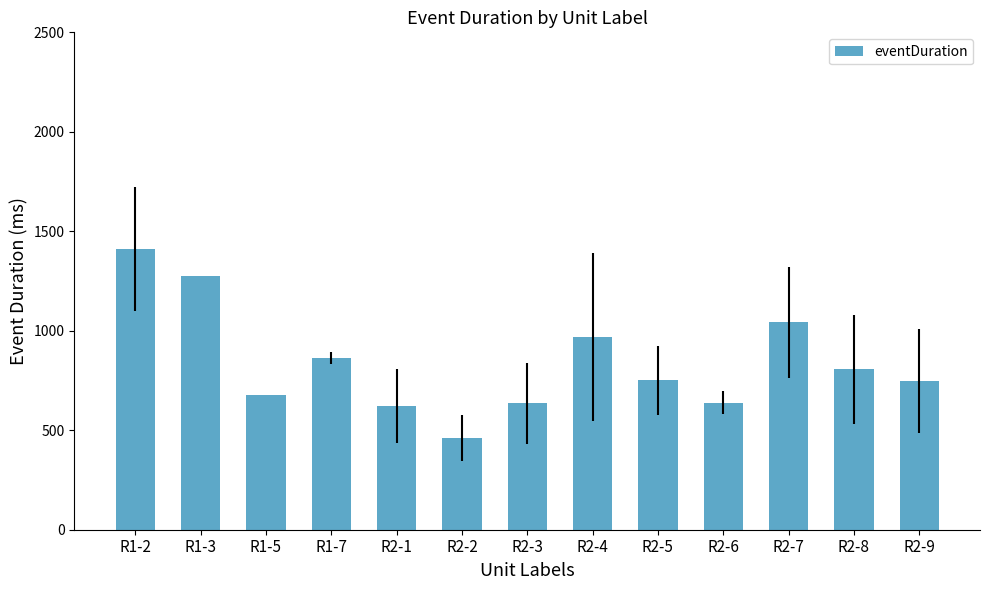

What is the label of the 13th bar from the left?

R2-9